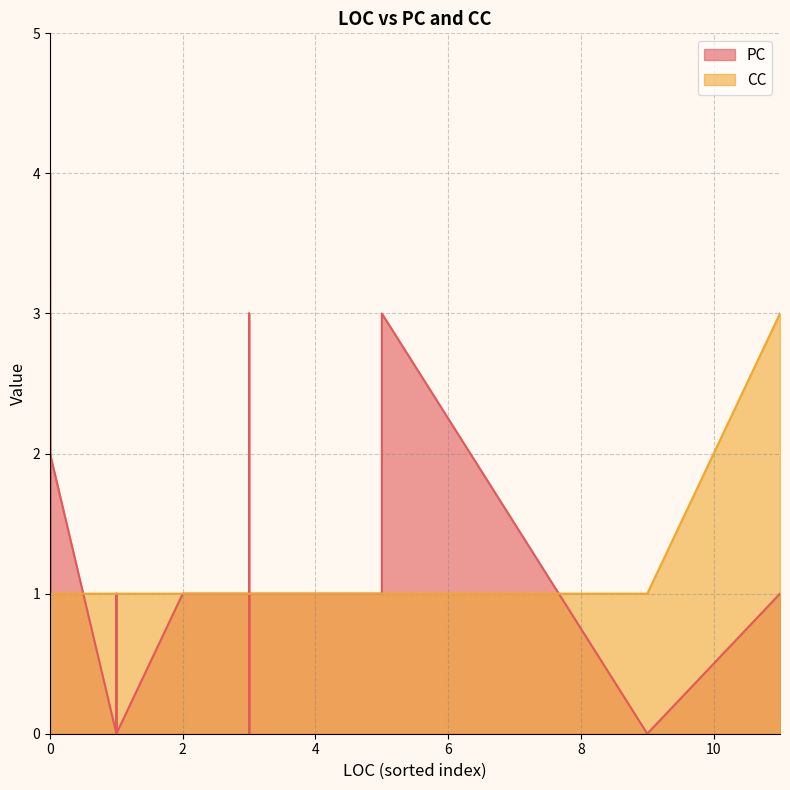

What is the average value of the CC series?

1